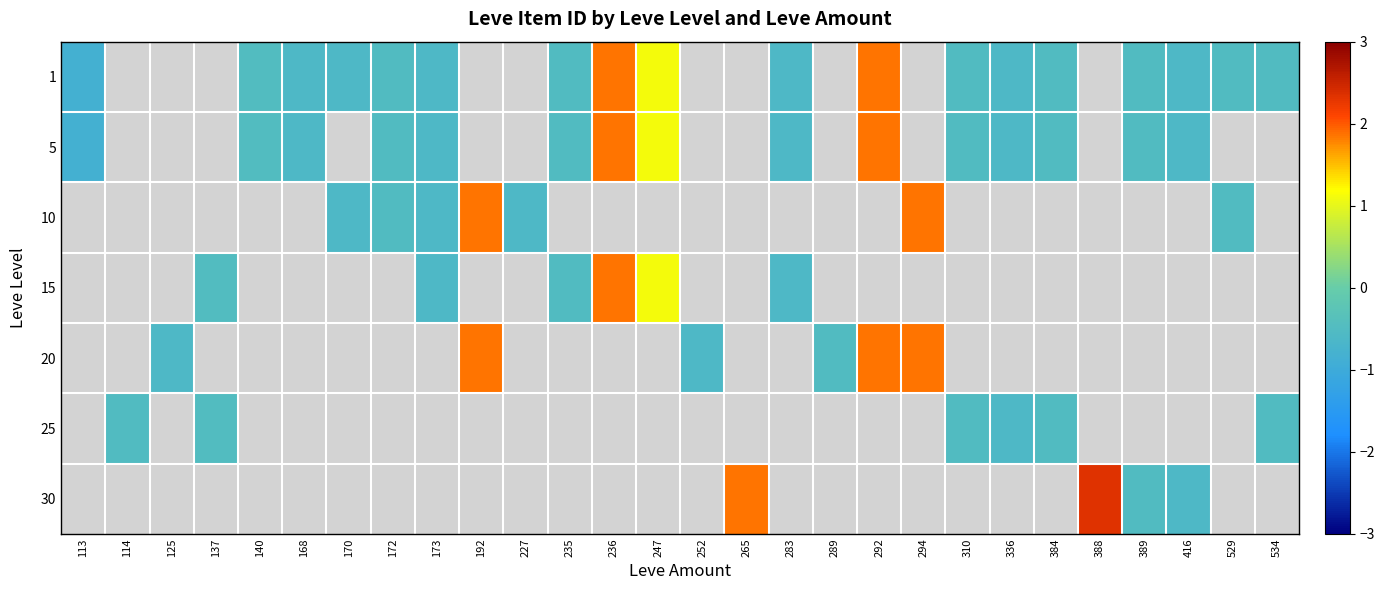

How many data points does each series have?

28